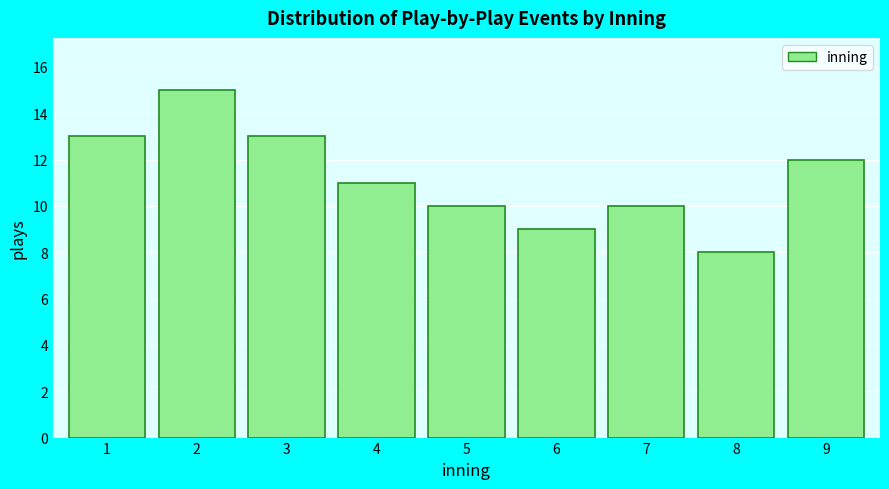

Reading left to right, list all the values displayed in this chart.

13	15	13	11	10	9	10	8	12